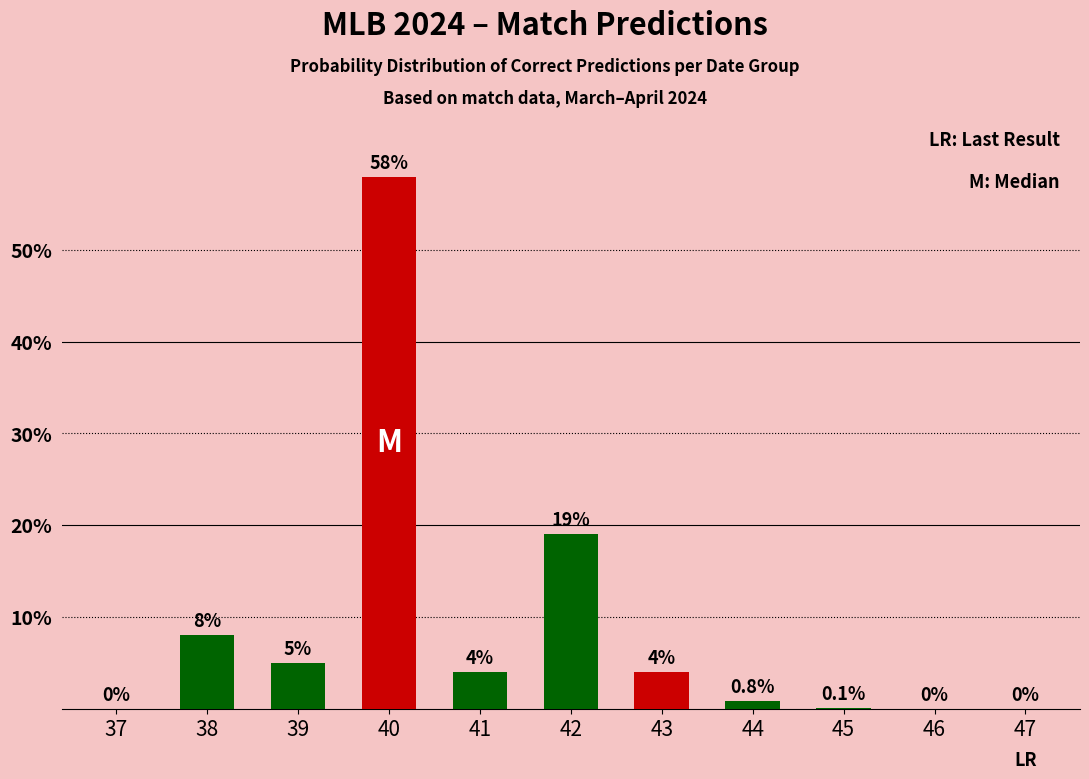

Which category has the highest value across all series?

40